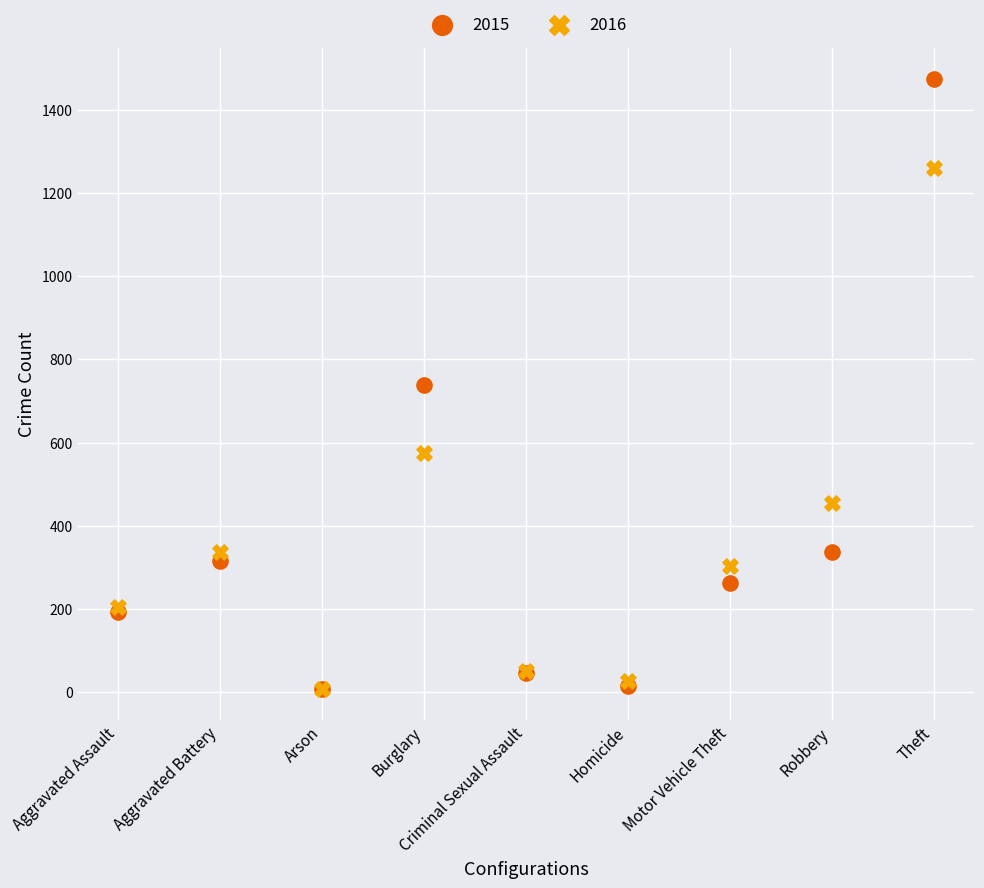

In the 2016 series, what Y value is closest to 633?

576